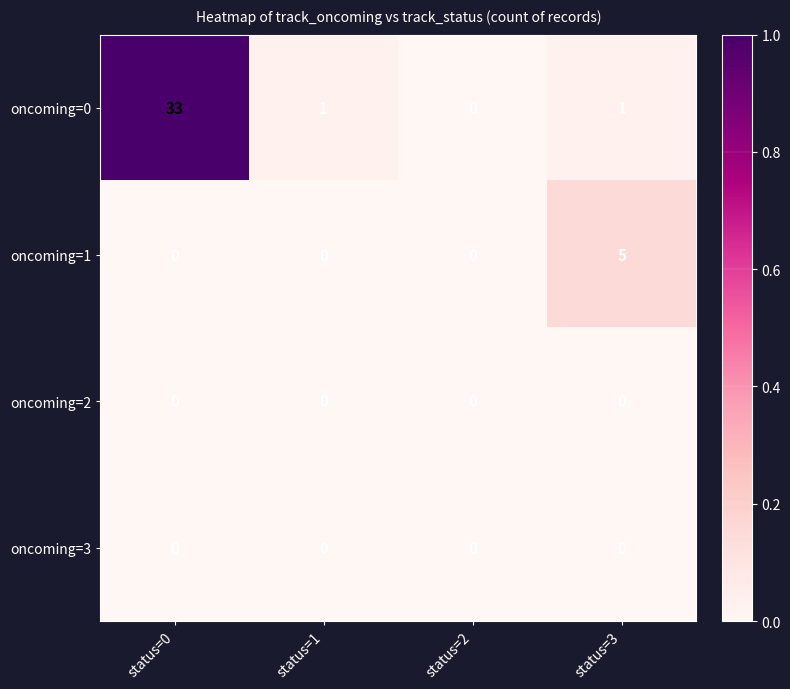

What is the difference between the highest and lowest values at status=0?

33